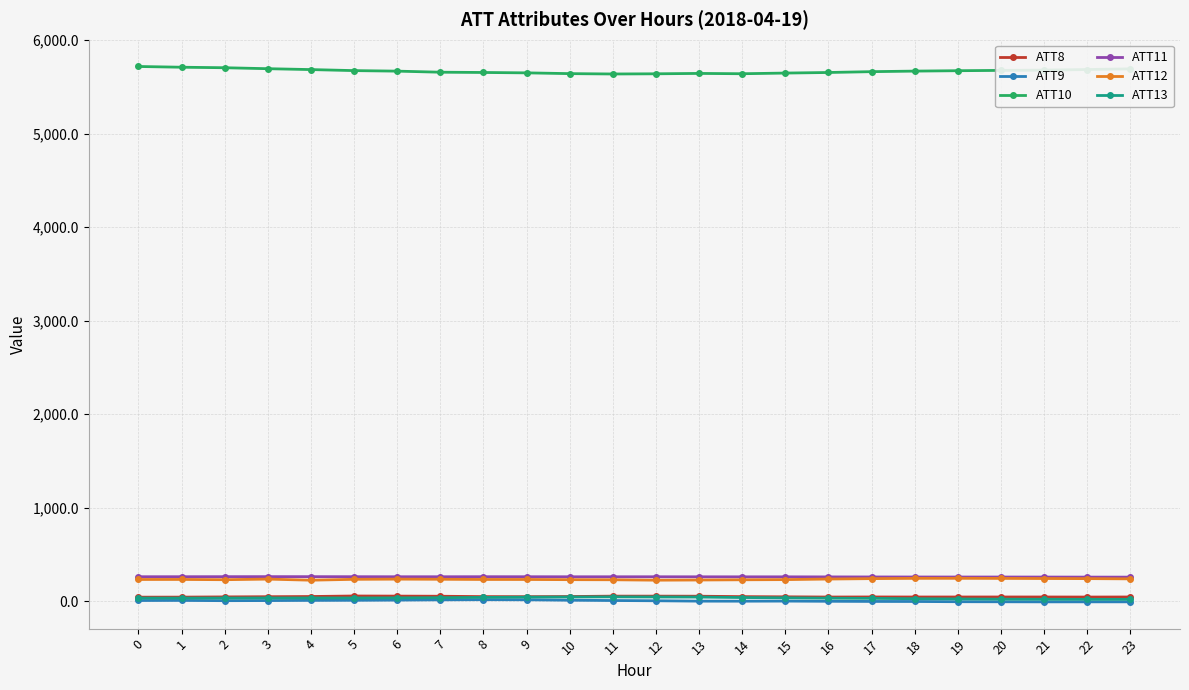

What is the maximum value shown in the chart?

5718.2